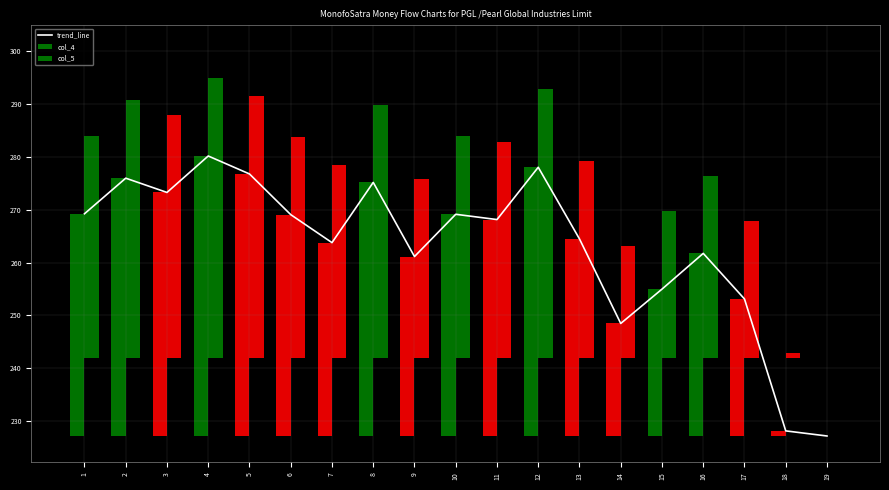

What is the value of the 10th bar from the left?

269.1